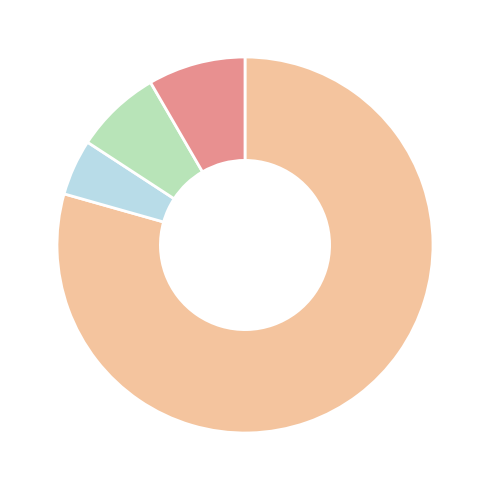

Is there any slice that represents more than half of the pie?

Yes